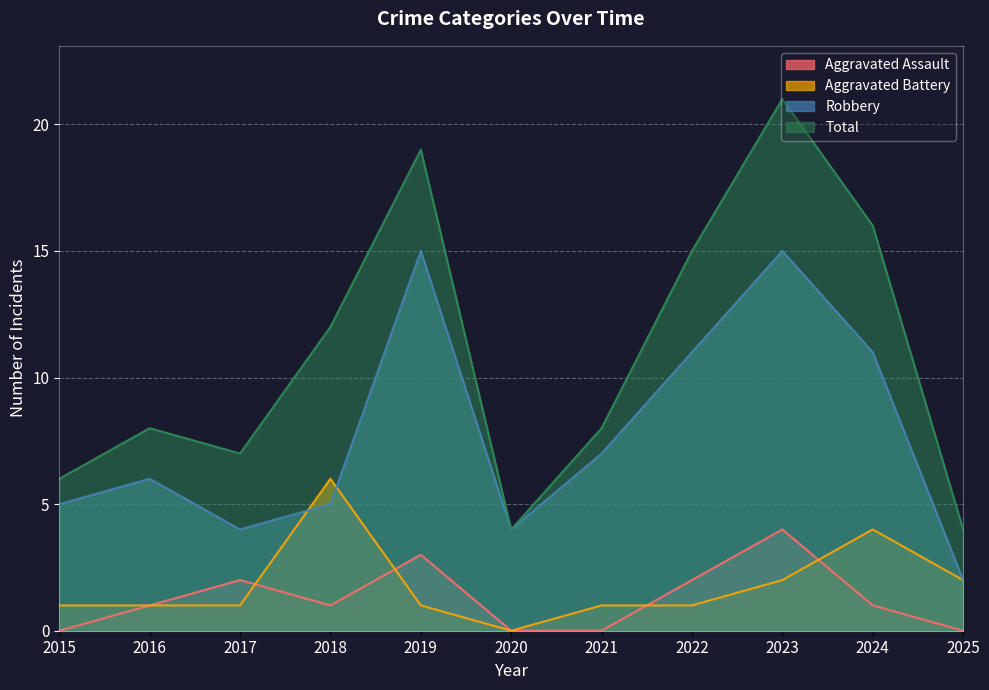

What is the value of the Aggravated Battery point at the 5th from the left?

1